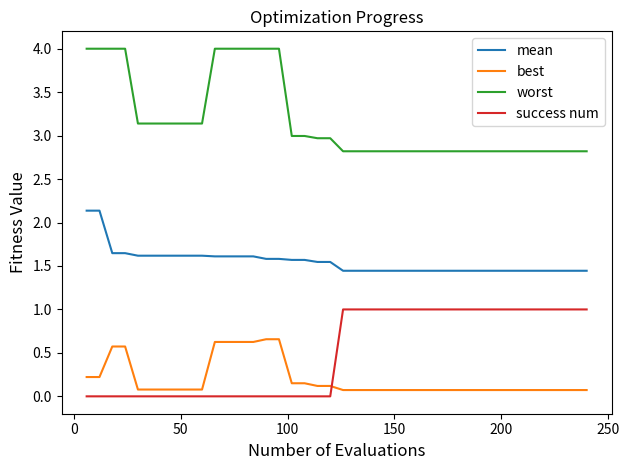

Which series has the widest spread of values?

worst